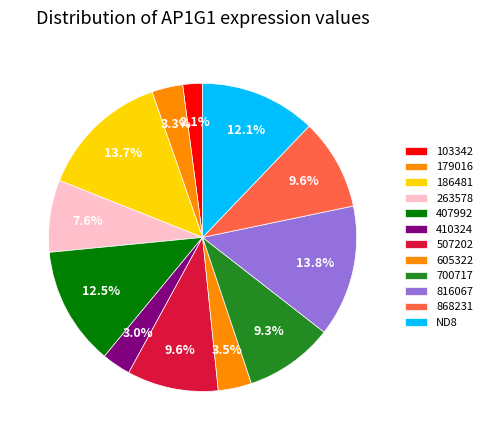

Which category has the smallest portion of the pie?

103342